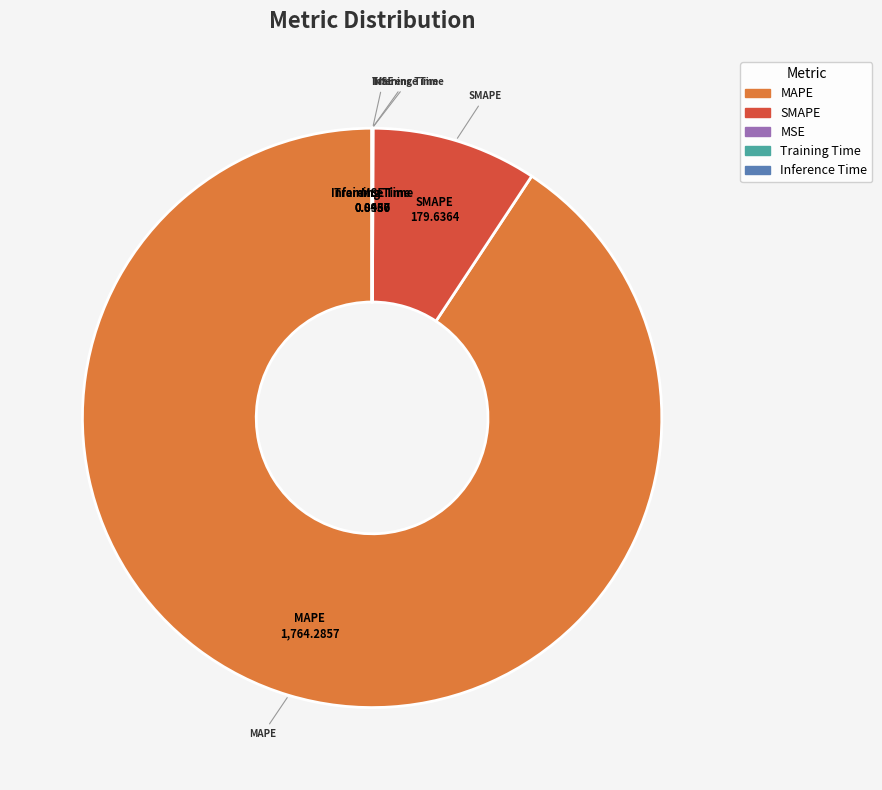

What is the largest slice in the pie chart?

MAPE